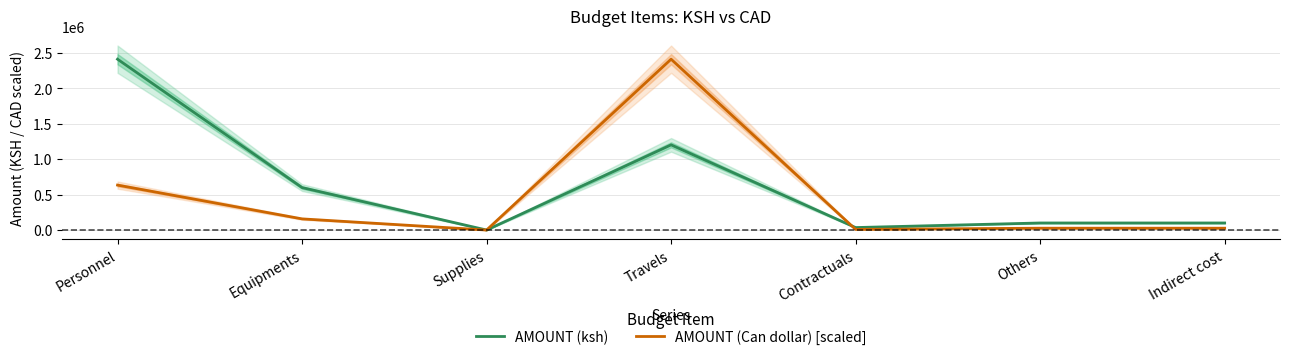

What is the total value across all series at Travels?

3617927.0